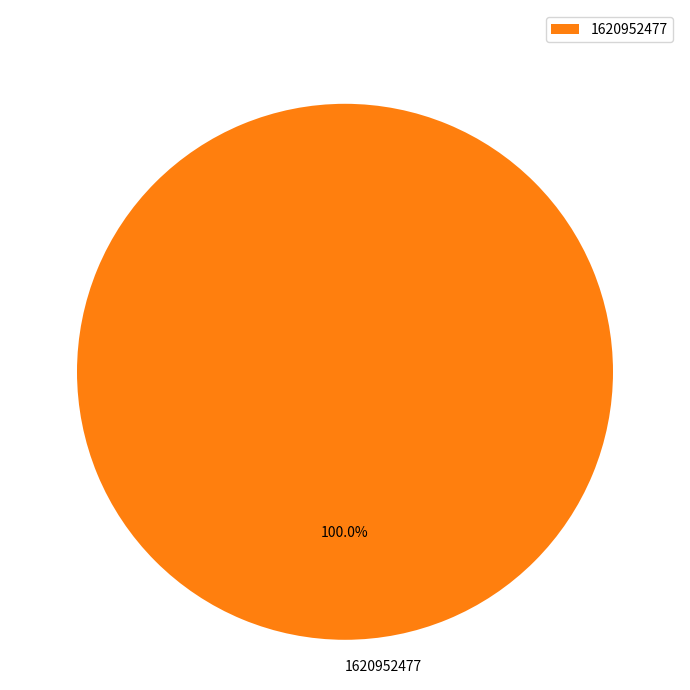

Rank the categories by value from lowest to highest.

1620952477